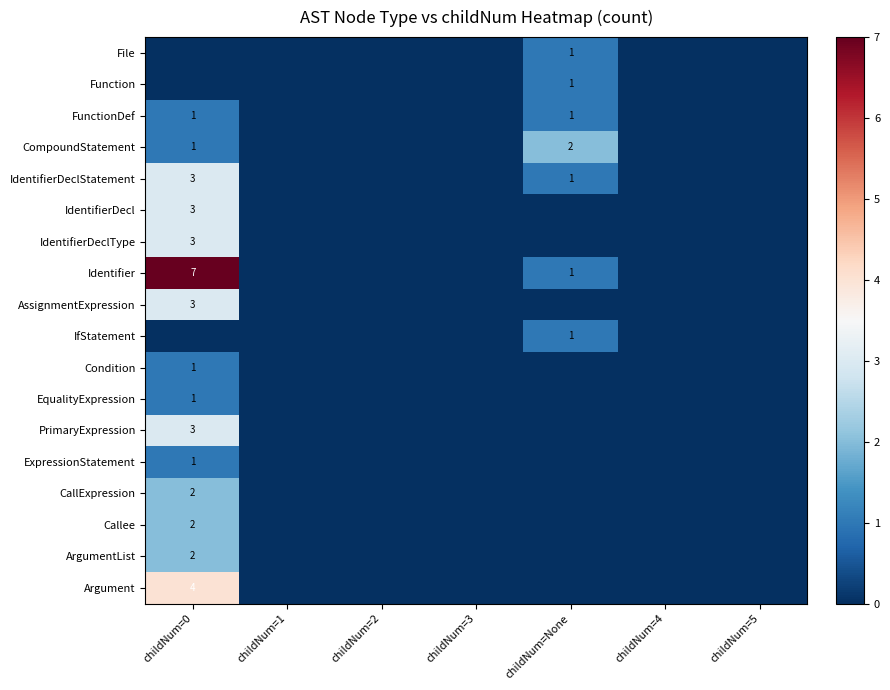

True or false: Condition has a value of 1 at childNum=0.

True